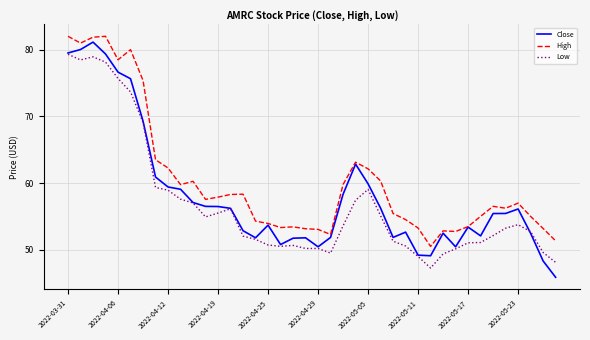

Which series has the largest total across all categories?

High